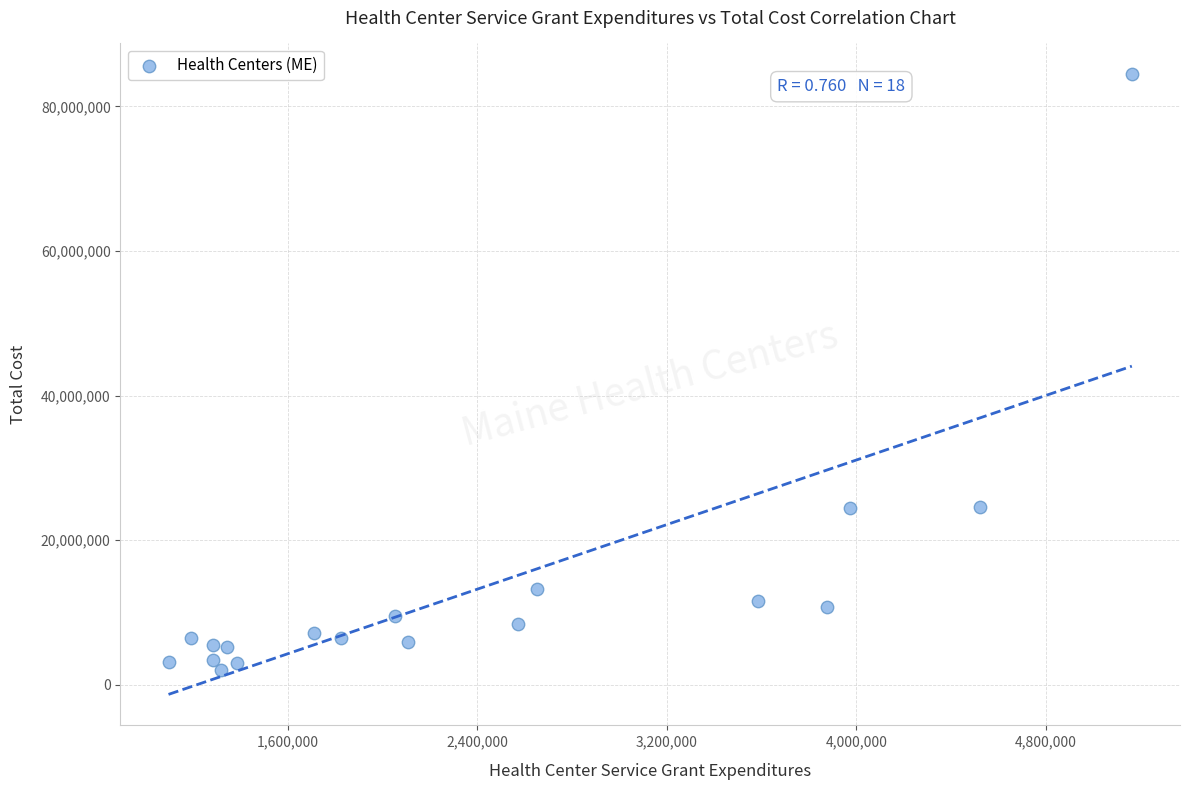

What is the range of X values (max minus min)?

4064428